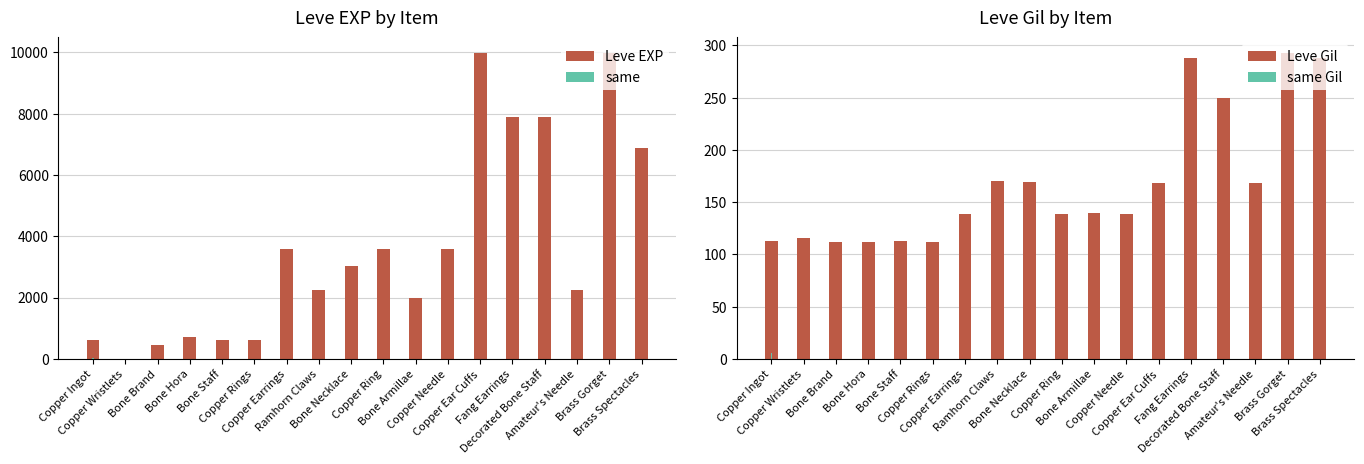

Which has a higher value, Bone Staff or Brass Spectacles?

Brass Spectacles